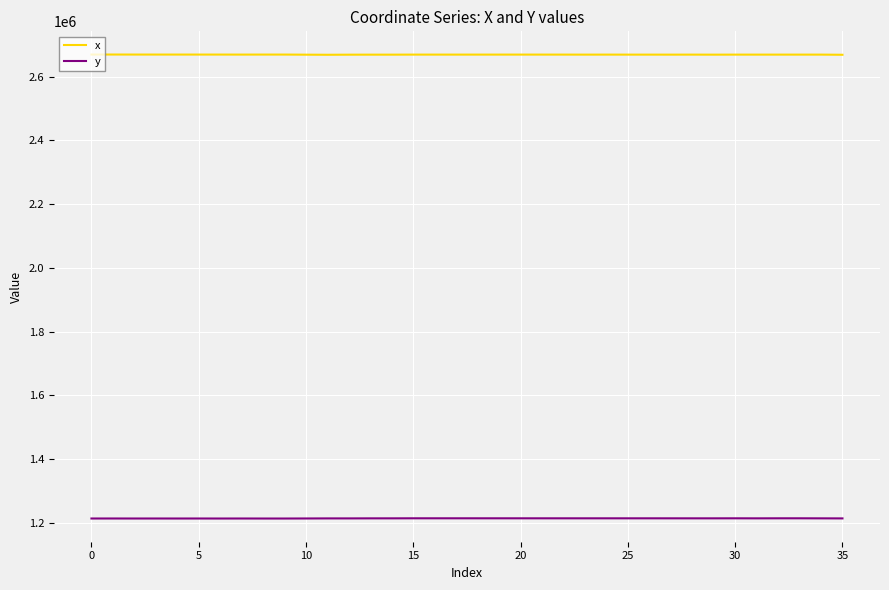

Rank the series by their maximum value, from lowest to highest.

y, x